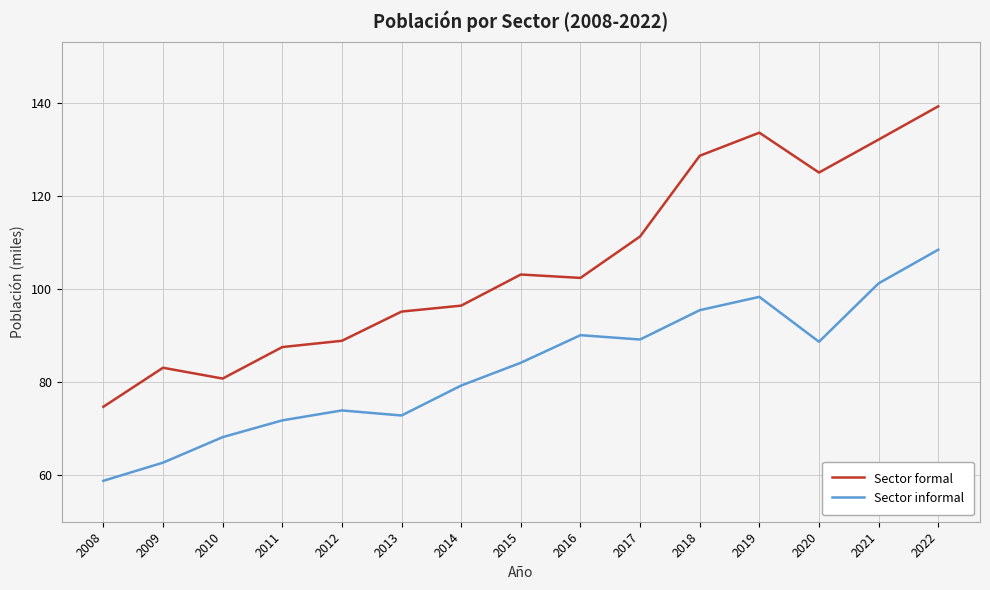

What is the average value of the Sector formal series?

105.5